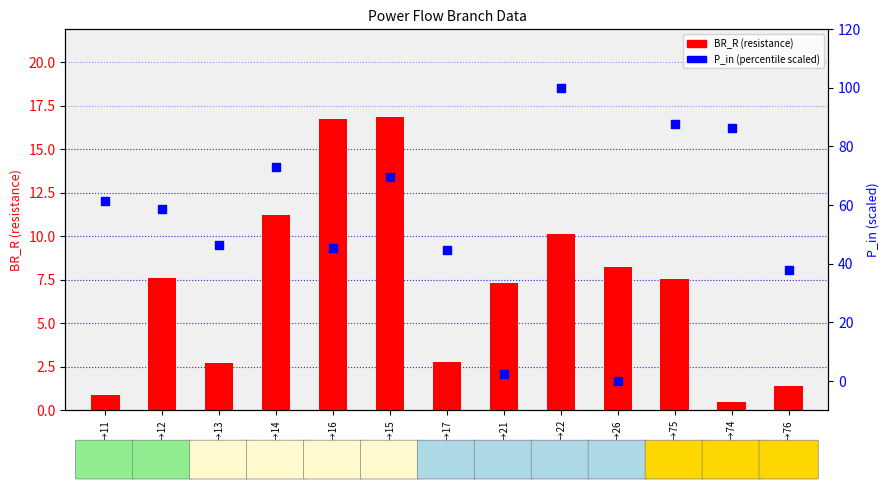

Which series contains the highest Y value?

P_in (percentile scaled)